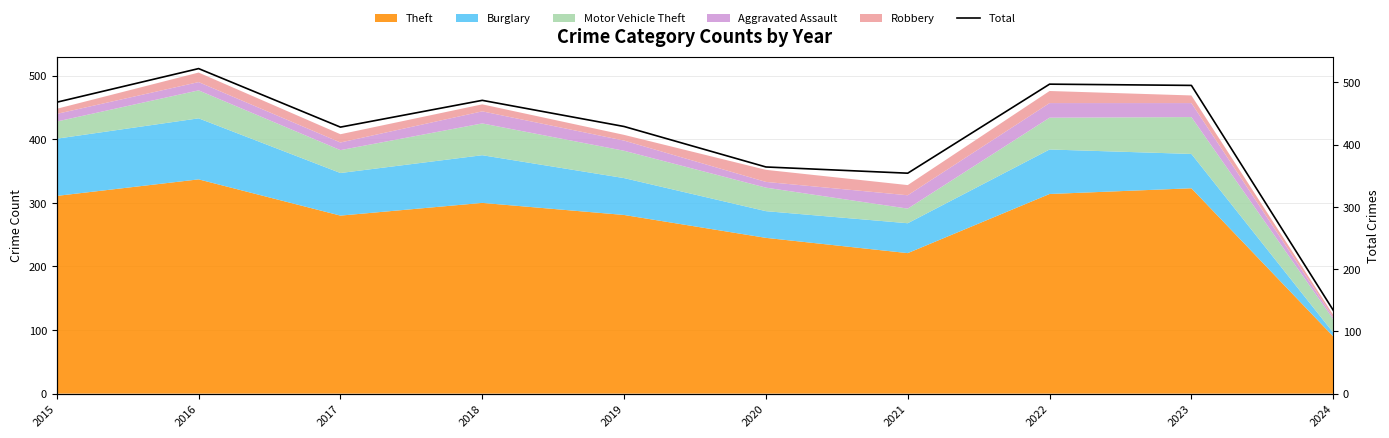

What is the average value?

416